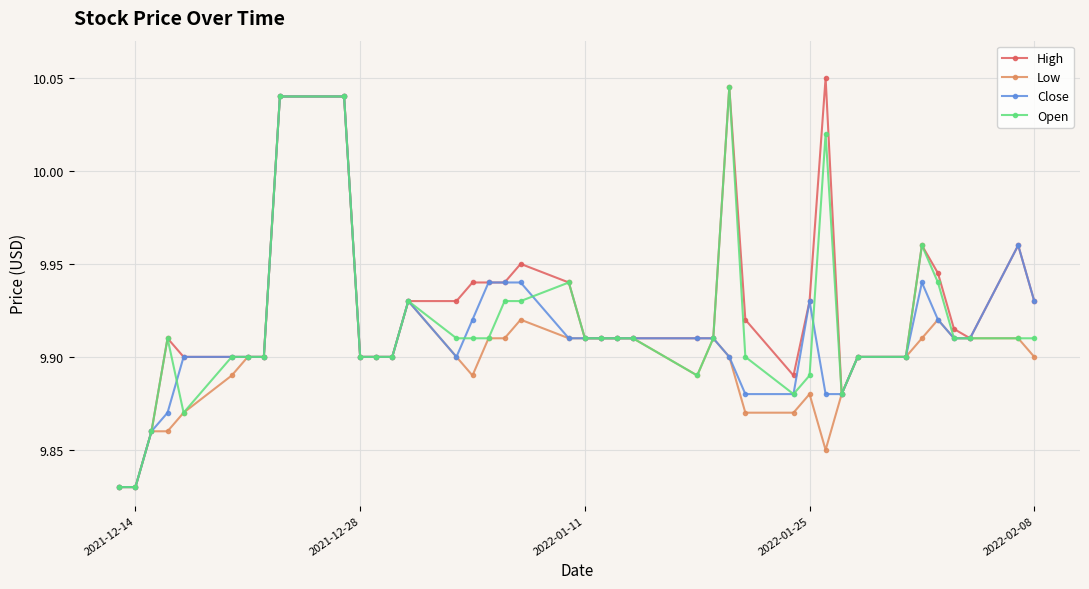

At how many categories does at least one series exceed 9?

40